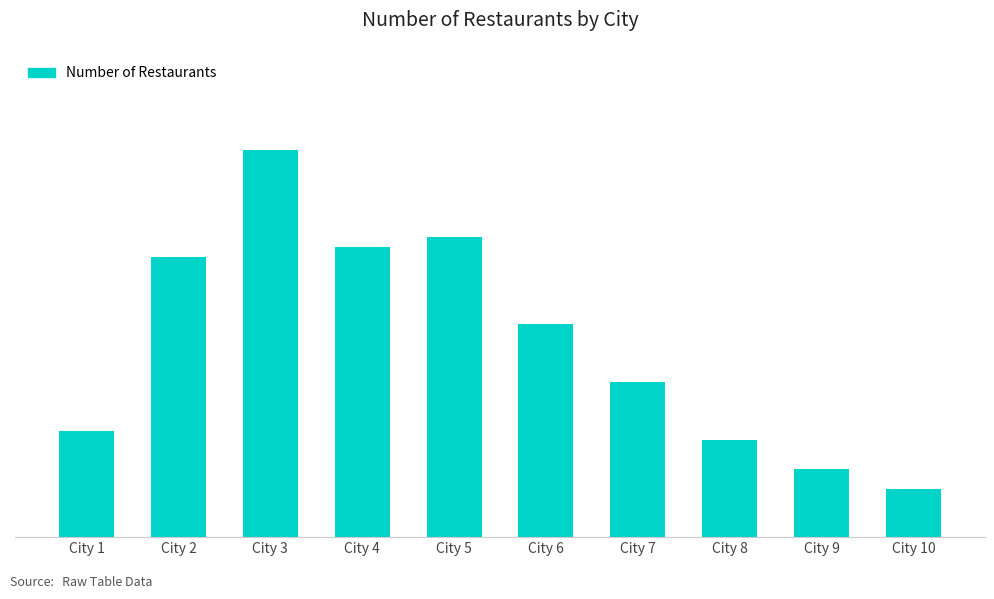

Reading left to right, transcribe all the data shown in this chart.

11	29	40	30	31	22	16	10	7	5